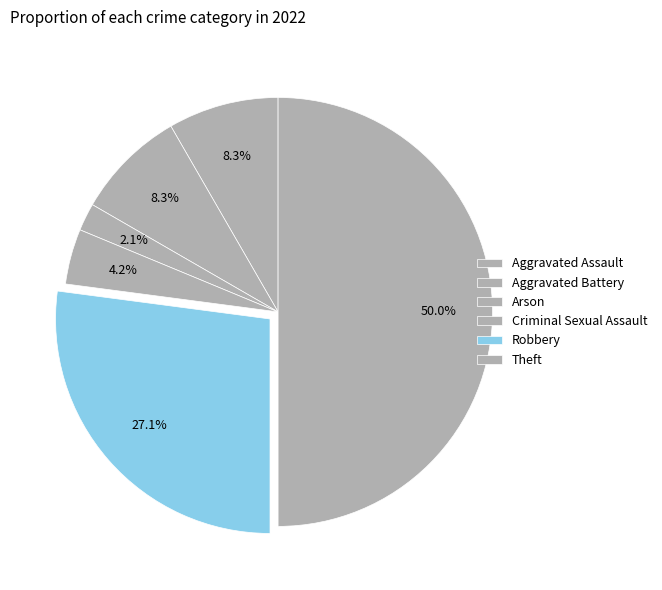

To the nearest percent, what is the difference between the Aggravated Battery and Criminal Sexual Assault slice percentages?

6%